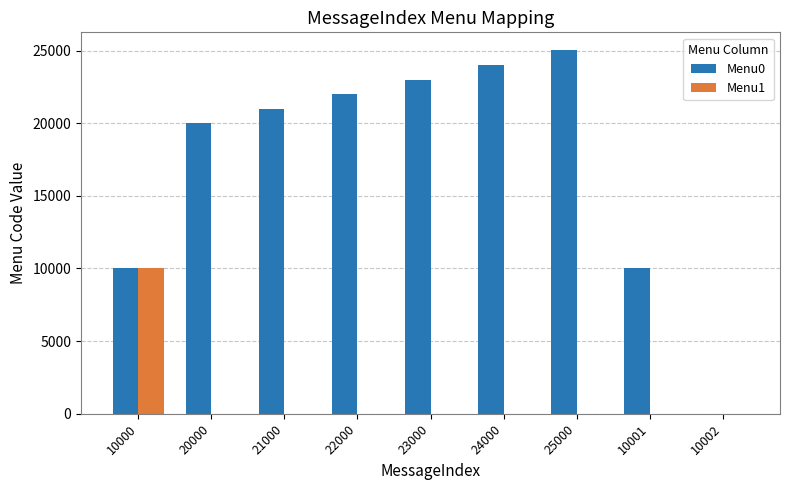

How many groups of bars are there?

9